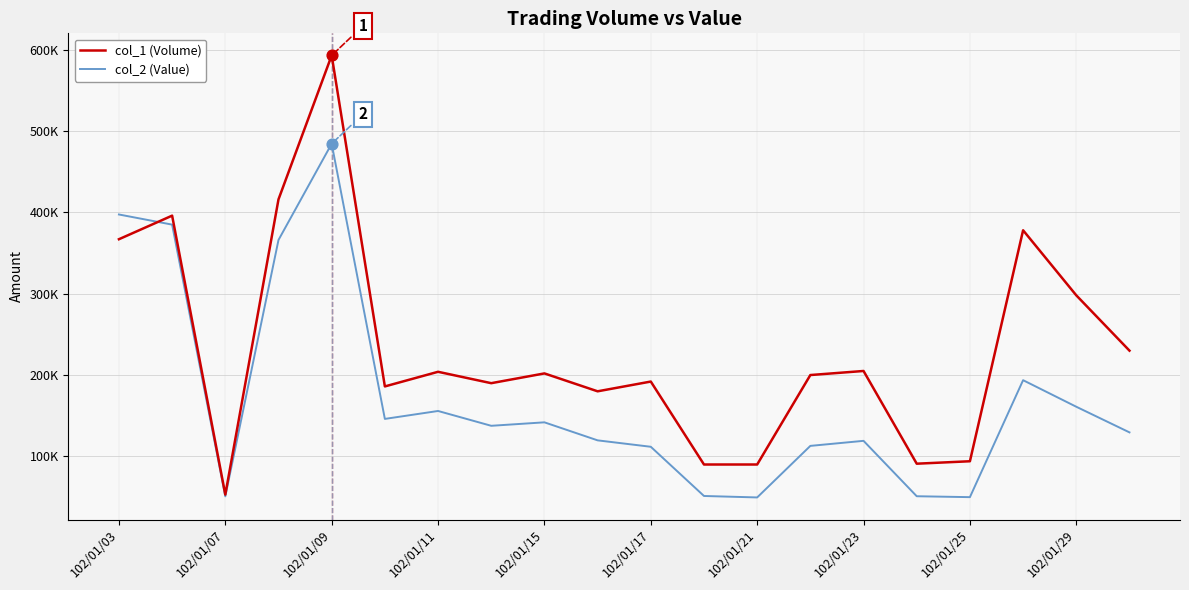

Which series has the largest total across all categories?

col_1 (Volume)